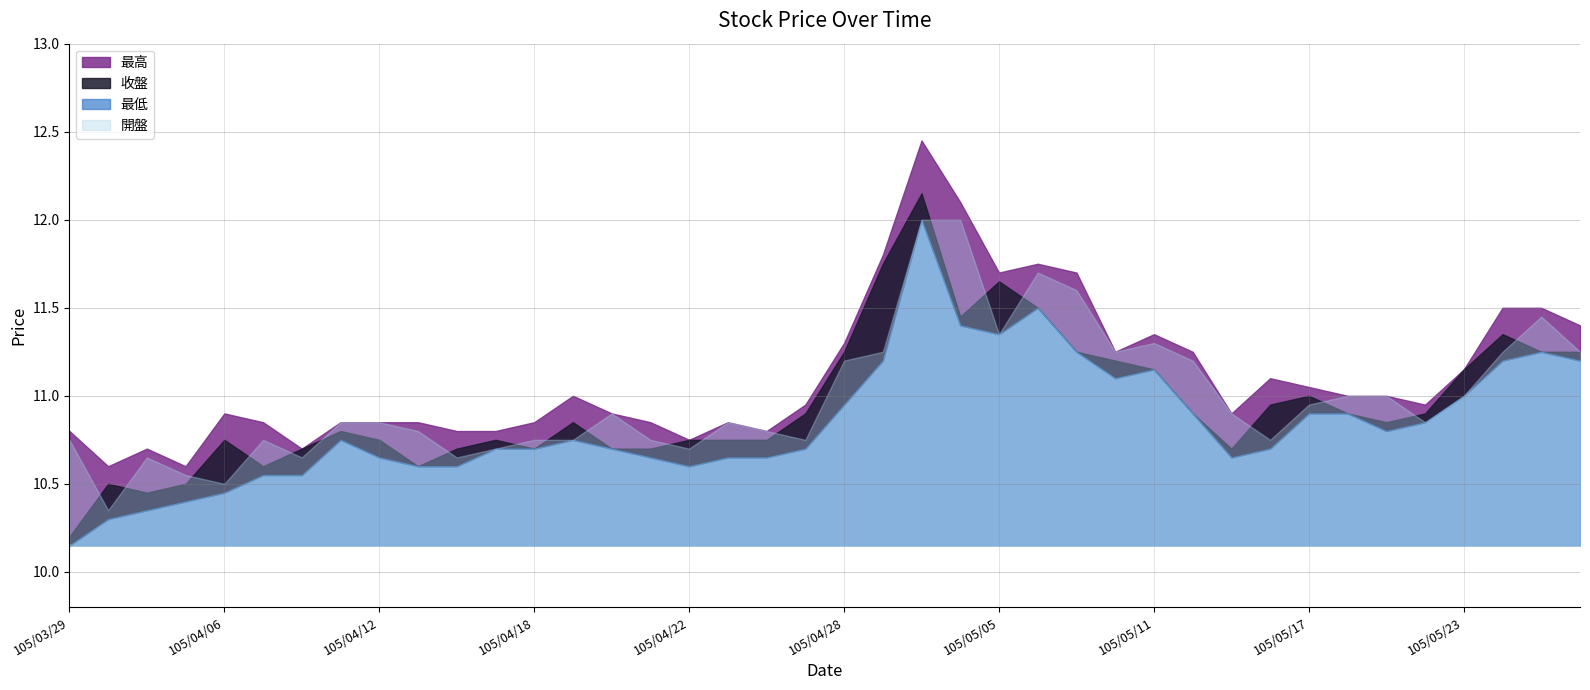

Is the value of 最高 at 105/04/27 greater than the value of 最低 at 105/05/17?

Yes